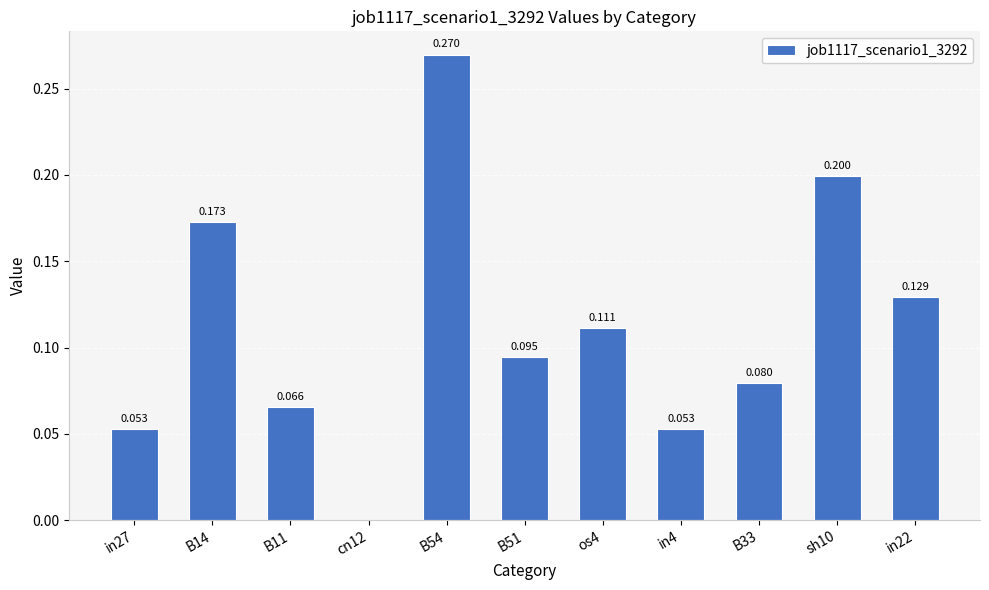

What is the value of the 6th bar from the left?

0.1